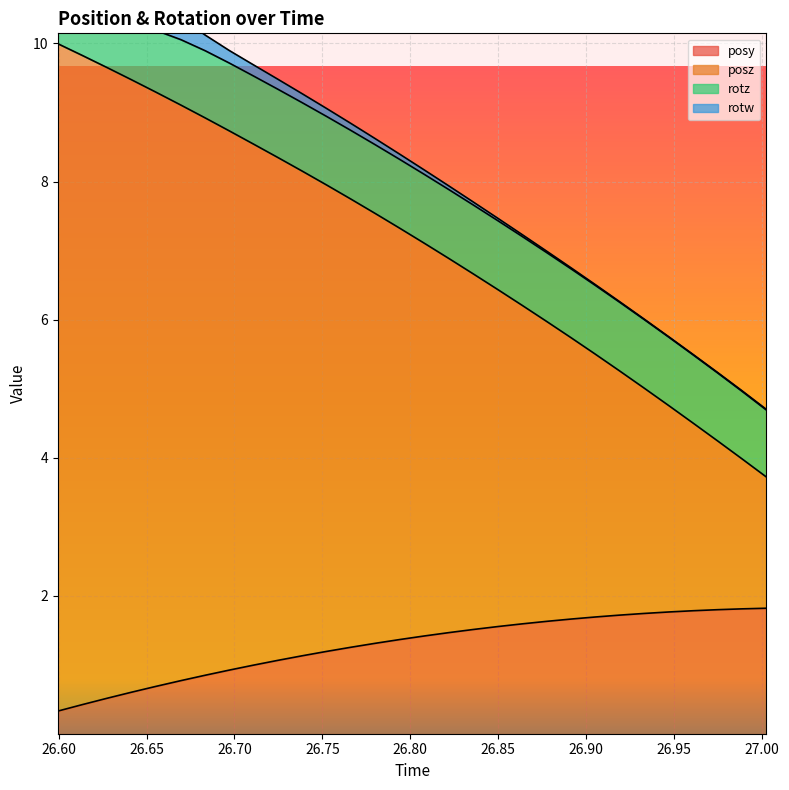

What is the highest value of the posy series?

1.8